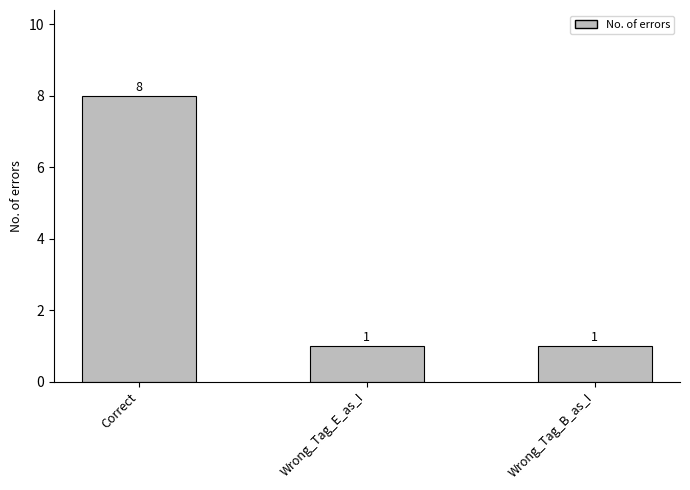

Count the number of data series in this chart.

1